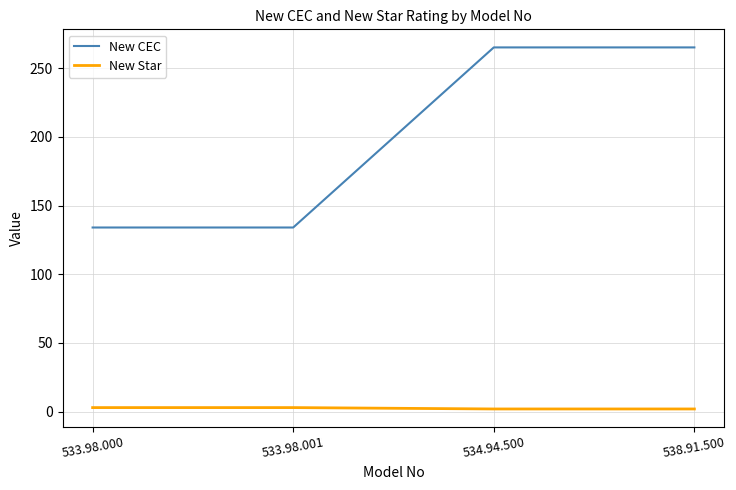

What are all the series names shown in the legend?

New CEC, New Star